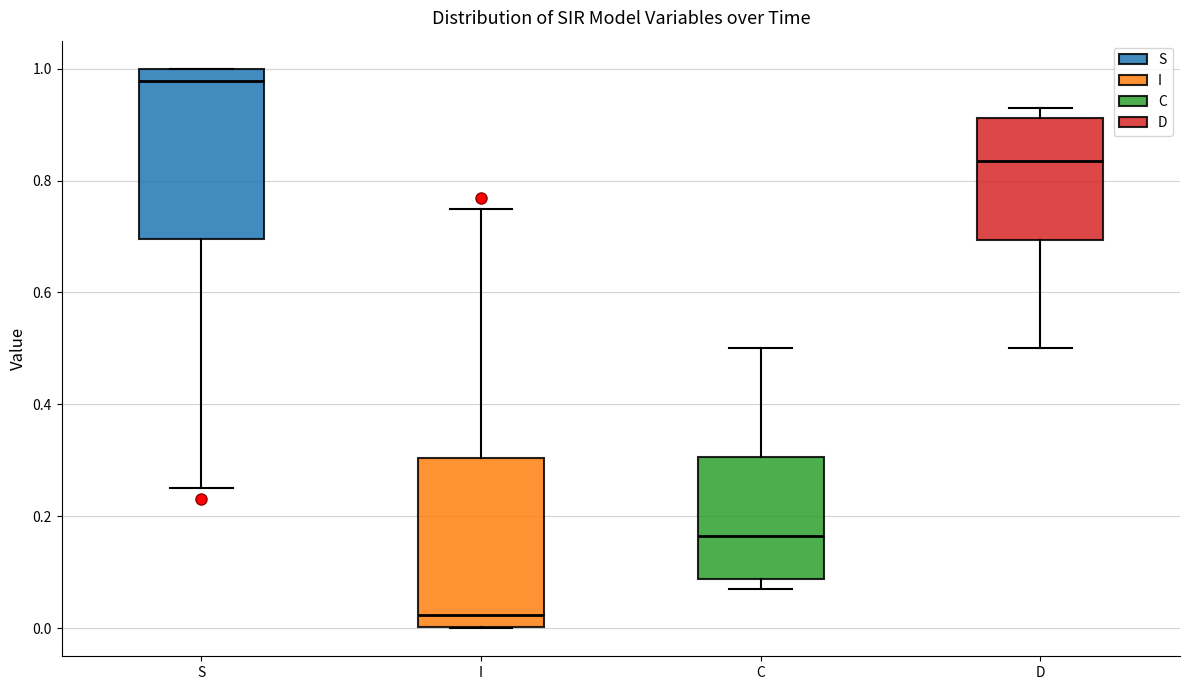

Reading left to right, transcribe this box plot: for each box, give where its median line is, the range the box spans, and where its two whiskers end, as read against the y-axis. The values are not printed on the chart, so give them approximately, as read against the axis.

S: median 0.98, box 0.70 to 1.00, whiskers 0.26 to 1.00
I: median 0.02, box 0.00 to 0.30, whiskers 0.00 to 0.74
C: median 0.16, box 0.08 to 0.30, whiskers 0.08 (just below the box's lower edge) to 0.50
D: median 0.84, box 0.70 to 0.92, whiskers 0.50 to 0.92 (just above the box's upper edge)